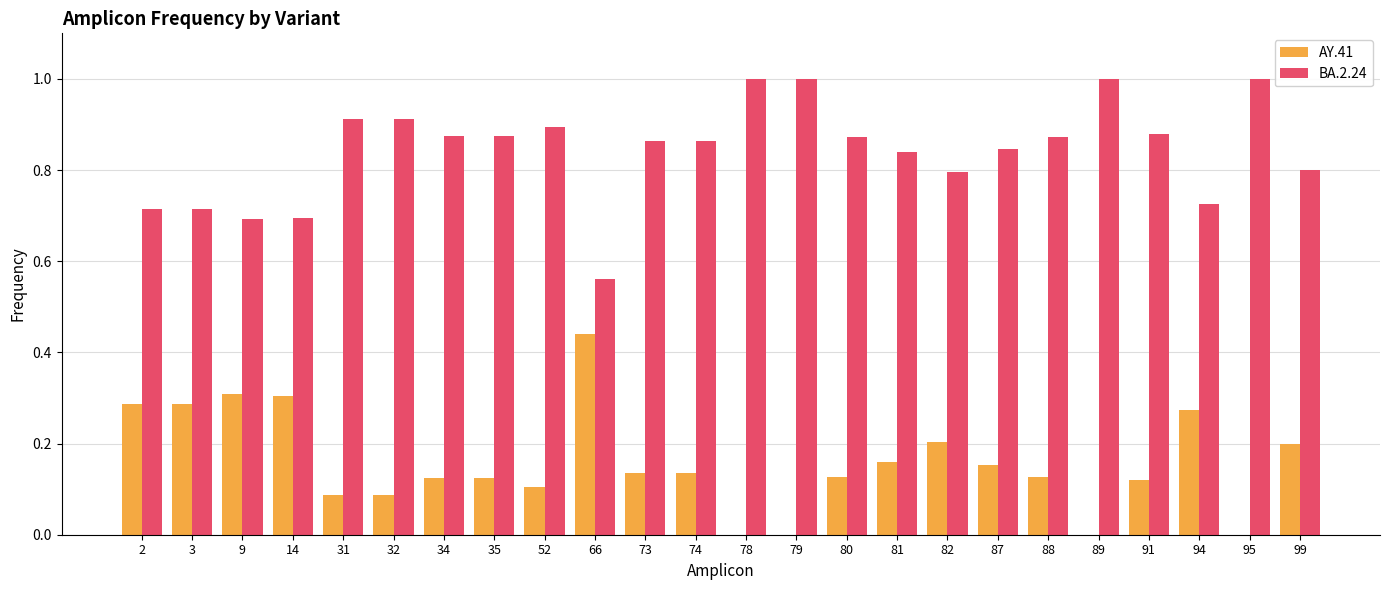

Is the value of AY.41 at 80 greater than the value of BA.2.24 at 82?

No